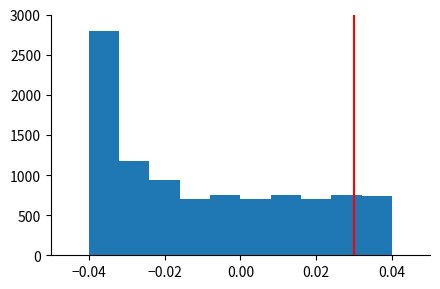

Reading left to right, list every bar in this chart as the range it spans on the x-axis followed by its height. The values are not printed on the chart, so give them approximately, as read against the axis.

-0.040 to -0.032: 2800
-0.032 to -0.024: 1200
-0.024 to -0.016: 950
-0.016 to -0.008: 700
-0.008 to 0.000: 750
0.000 to 0.008: 700
0.008 to 0.016: 750
0.016 to 0.024: 700
0.024 to 0.032: 750
0.032 to 0.040: 750